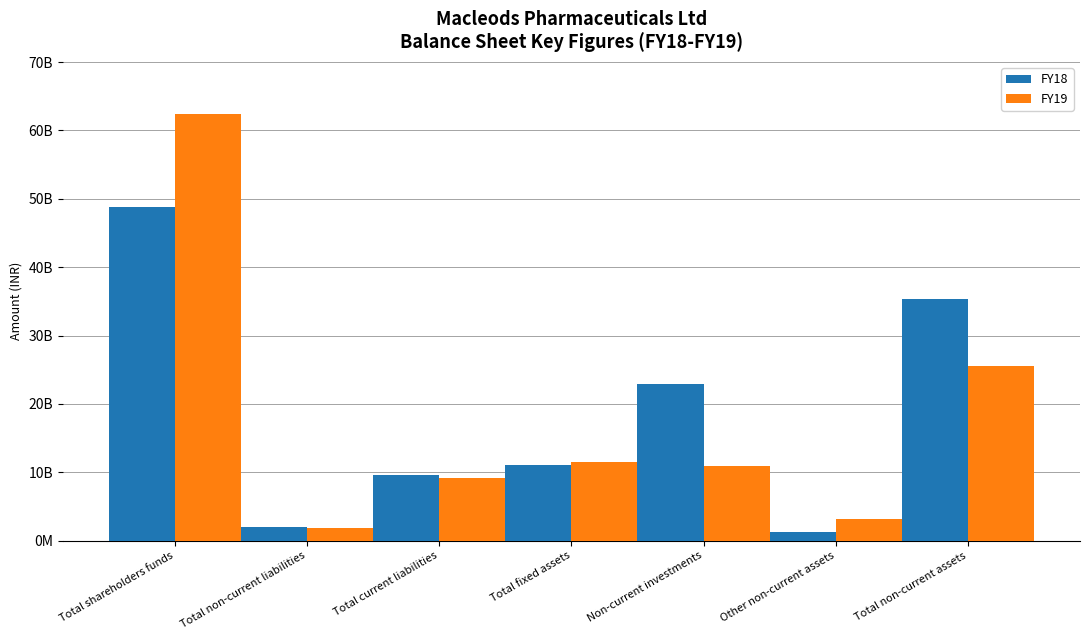

List the series in order of their overall mean, lowest first.

FY19, FY18